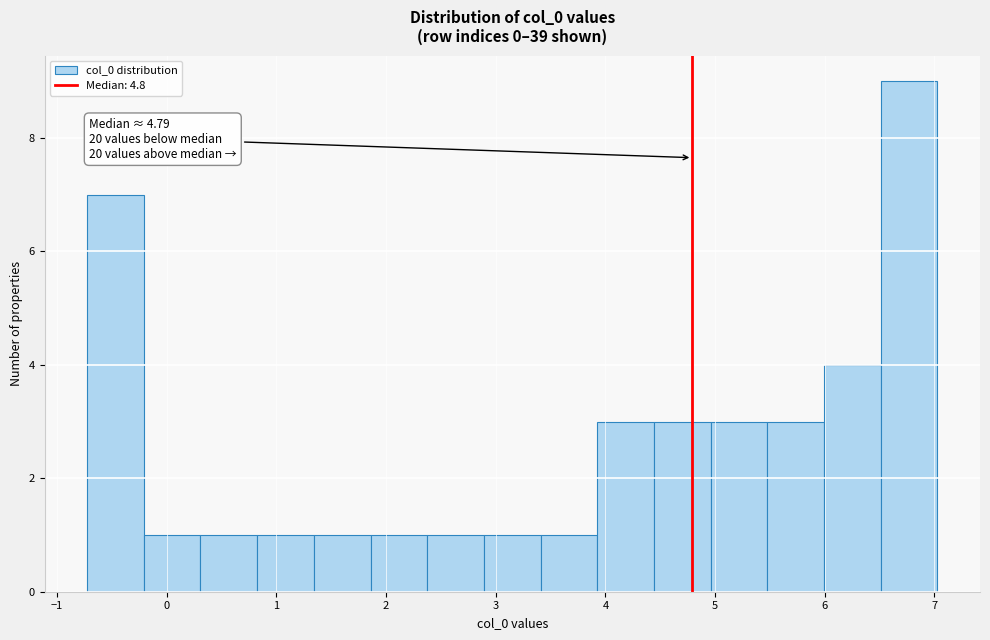

Over which range of the x-axis is the bar tallest?

6.5 to 7.0